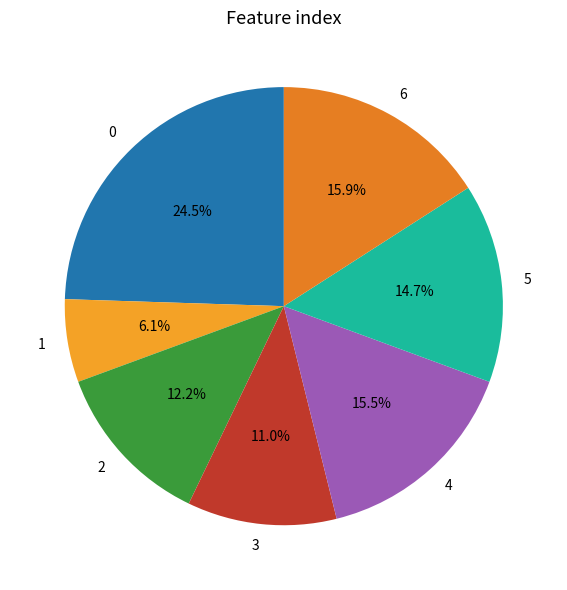

To the nearest percent, what percentage of the pie is 6?

16%